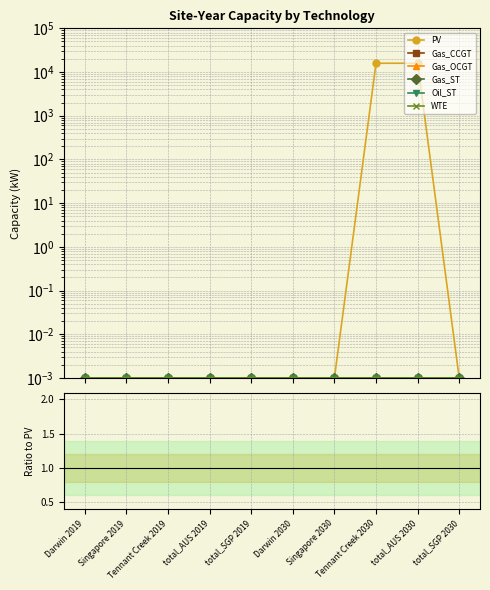

Rank the series at total_SGP 2030 from lowest to highest value.

PV, Gas_CCGT, Gas_OCGT, Gas_ST, Oil_ST, WTE